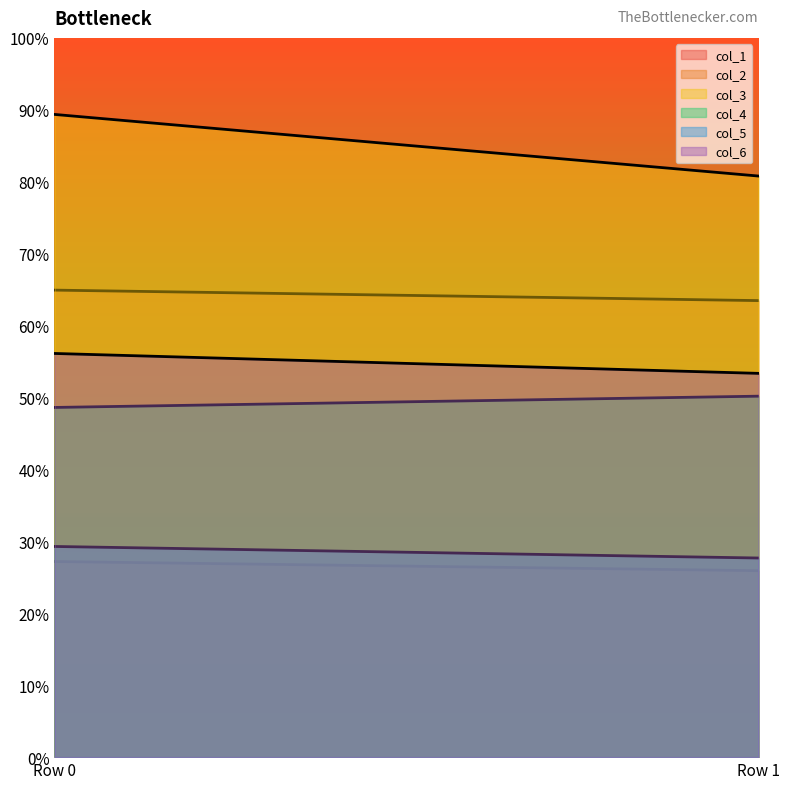

Reading left to right, extract all data points from this chart.

col_1: 27.2	25.9
col_2: 64.9	63.5
col_3: 89.4	80.8
col_4: 48.6	50.2
col_5: 29.3	27.7
col_6: 56.1	53.4